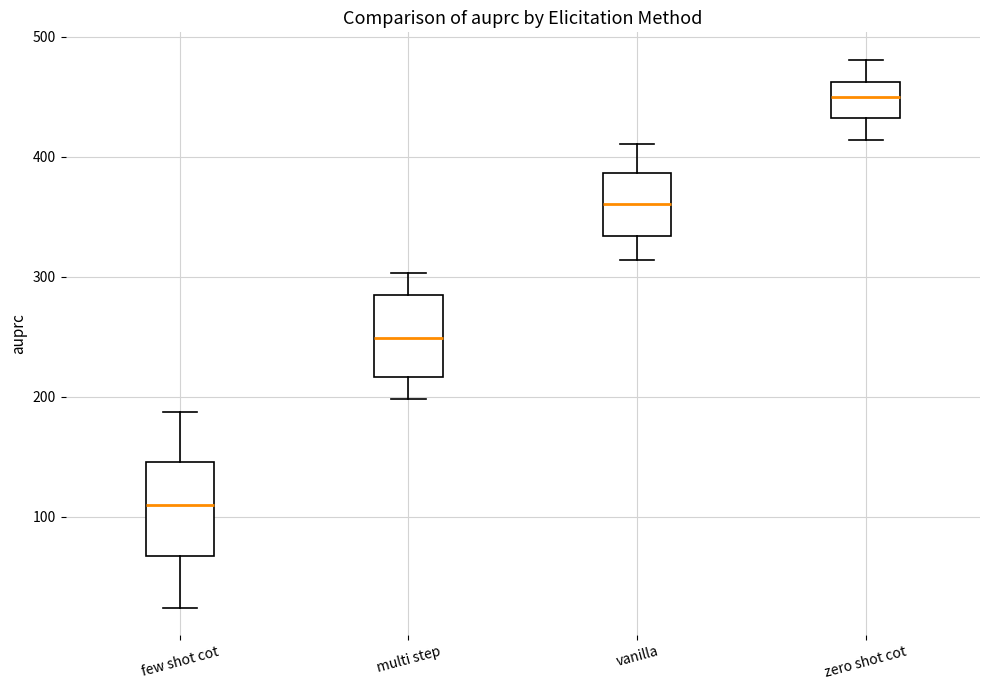

Which box has the highest median line?

zero shot cot